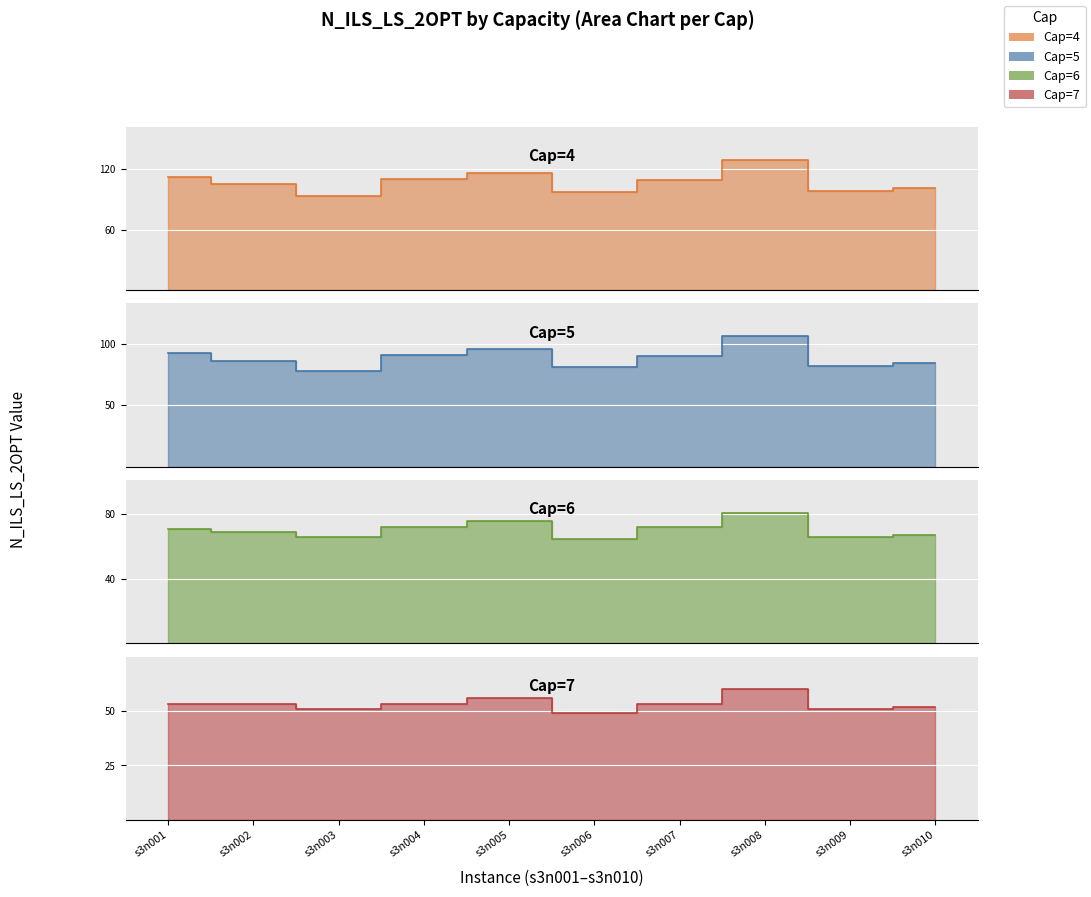

Which series changed the most between s3n001 and s3n005?

Cap=6